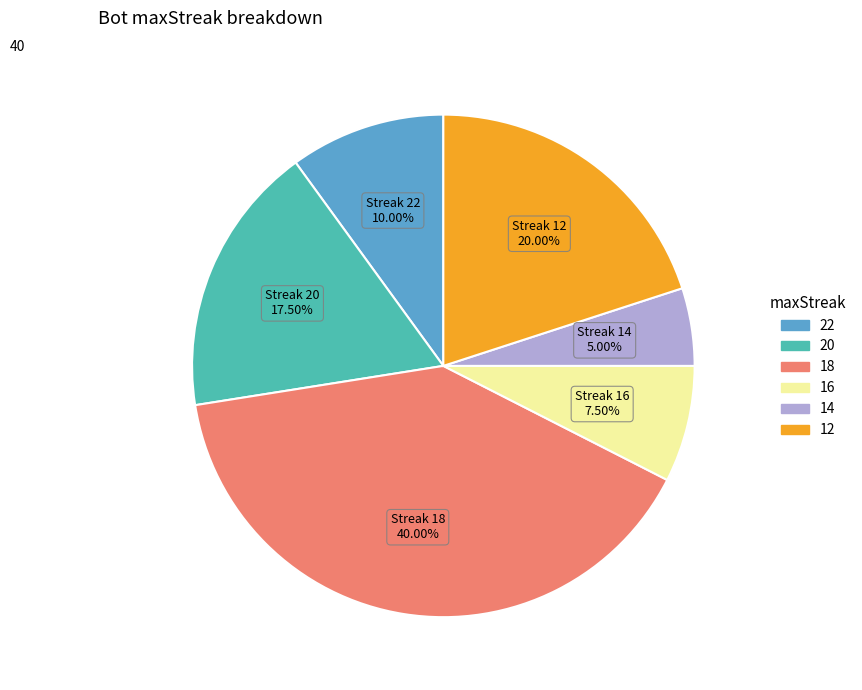

Does any single category account for the majority?

No